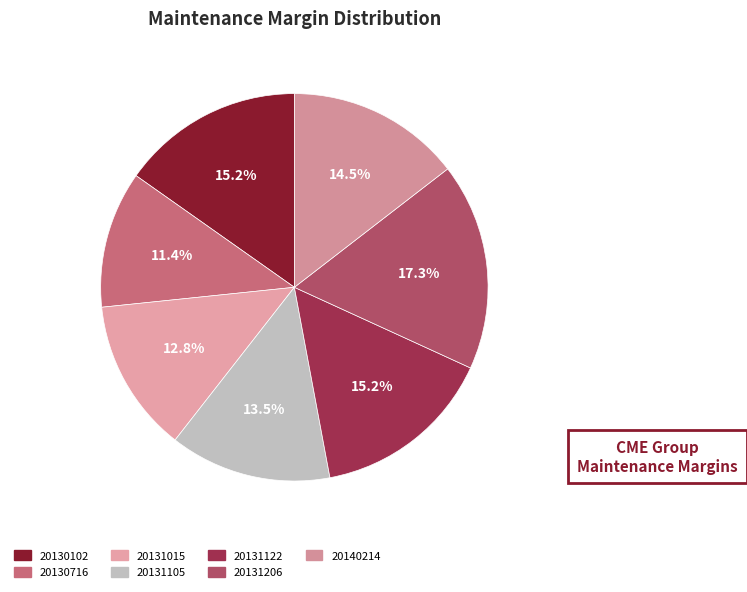

Which has a higher value, 20131122 or 20131105?

20131122